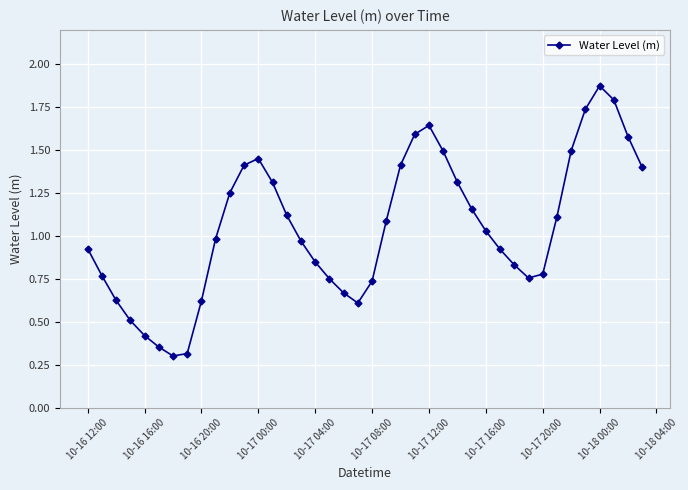

How many interior local valleys (lower than both neighbors) does the data have?

3